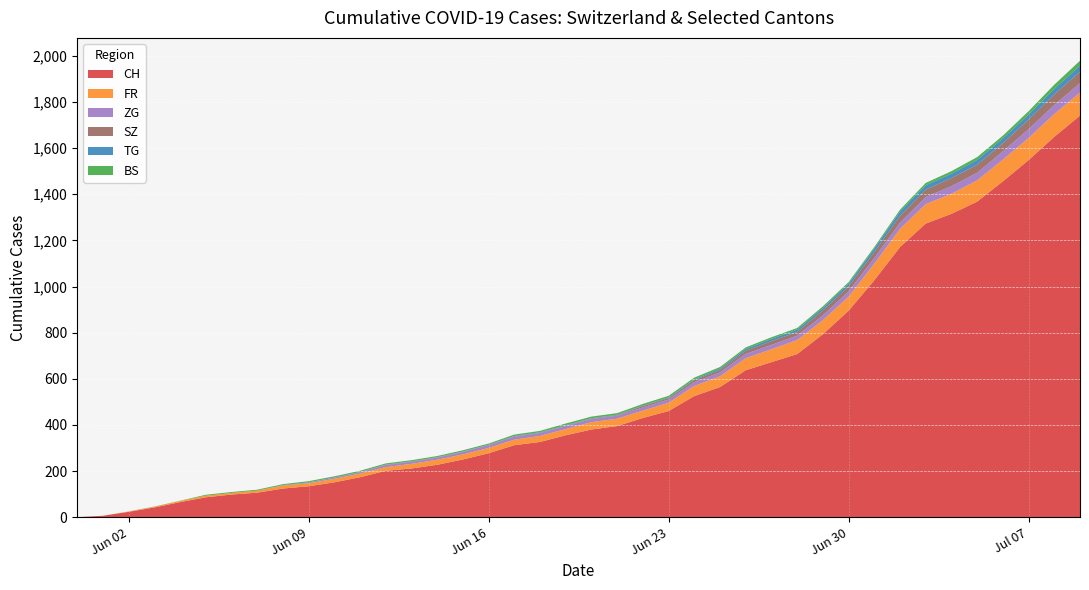

Reading left to right, transcribe all the data shown in this chart.

CH: 2020-05-31=0	2020-06-07=106	2020-06-14=227	2020-06-21=395	2020-06-28=707	2020-07-05=1368	2020-07-09=1741
FR: 2020-05-31=0	2020-06-07=9	2020-06-14=22	2020-06-21=32	2020-06-28=61	2020-07-05=92	2020-07-09=100
BS: 2020-05-31=0	2020-06-07=4	2020-06-14=5	2020-06-21=7	2020-06-28=7	2020-07-05=12	2020-07-09=21
TG: 2020-05-31=0	2020-06-07=0	2020-06-14=1	2020-06-21=2	2020-06-28=10	2020-07-05=21	2020-07-09=27
ZG: 2020-05-31=0	2020-06-07=0	2020-06-14=9	2020-06-21=13	2020-06-28=19	2020-07-05=33	2020-07-09=41
SZ: 2020-05-31=0	2020-06-07=0	2020-06-14=1	2020-06-21=2	2020-06-28=16	2020-07-05=35	2020-07-09=49